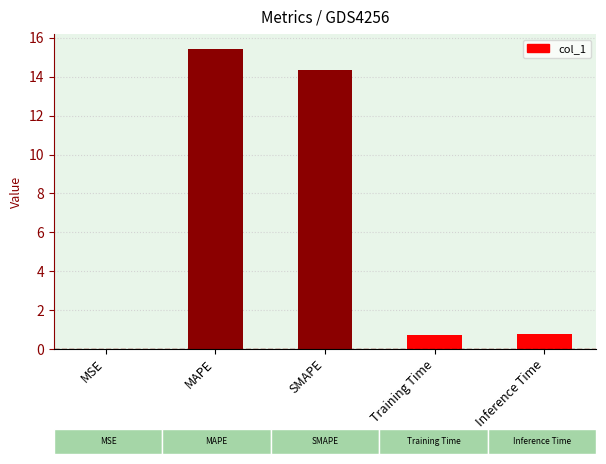

The chart shows a value of 15.4 at MAPE. True or false?

True